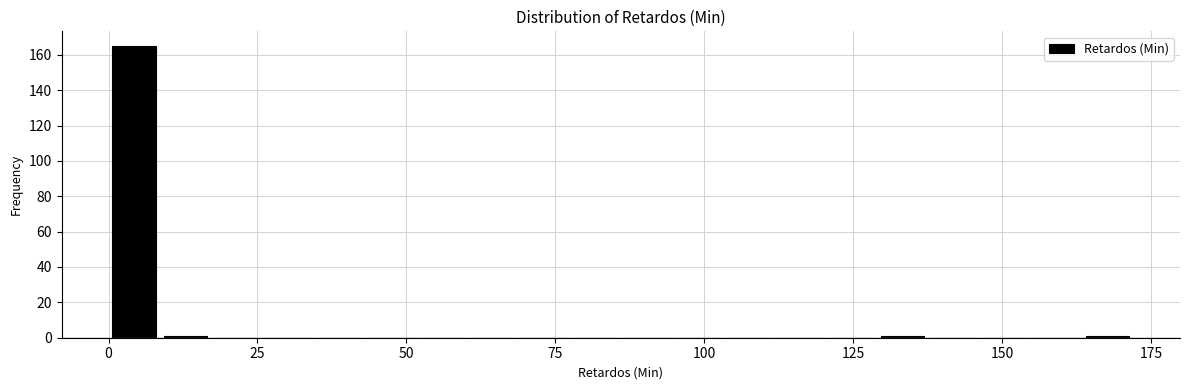

Around what value on the x-axis is the tallest bar? Give the approximate position of its centre, as read against the axis.

5